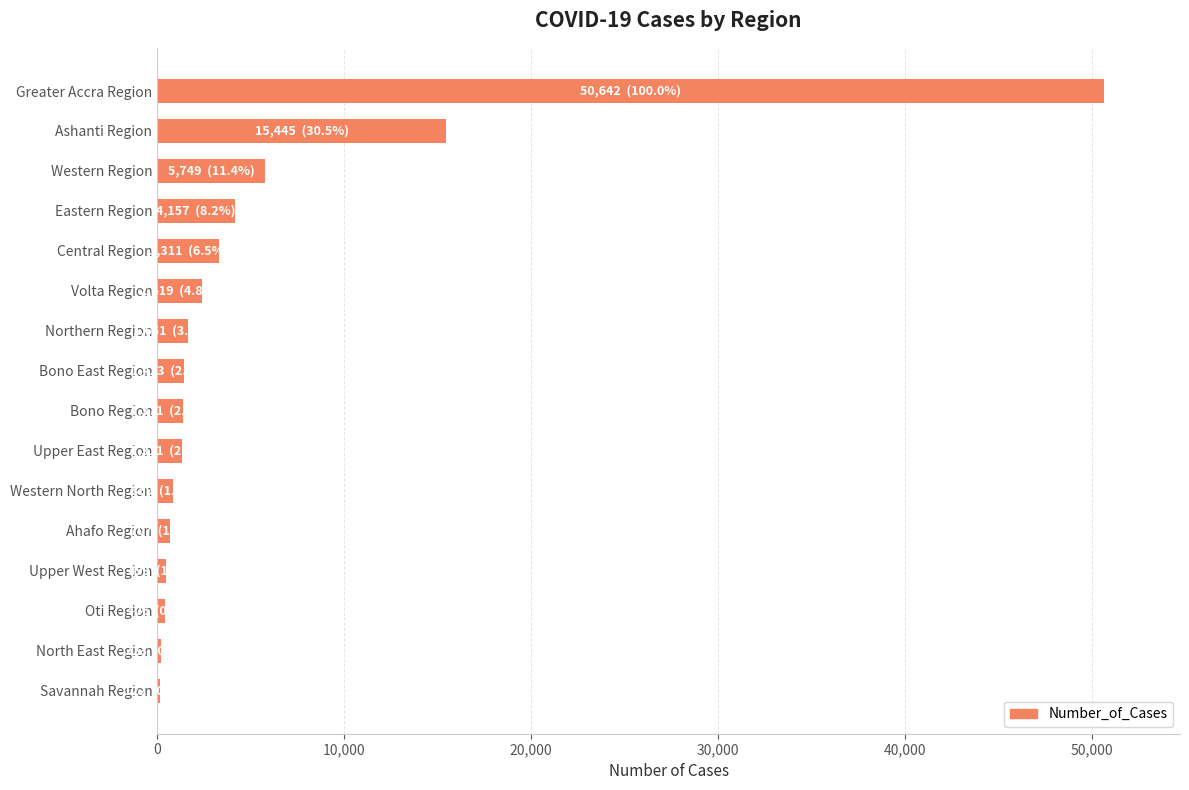

Which has a higher value, Central Region or Bono Region?

Central Region